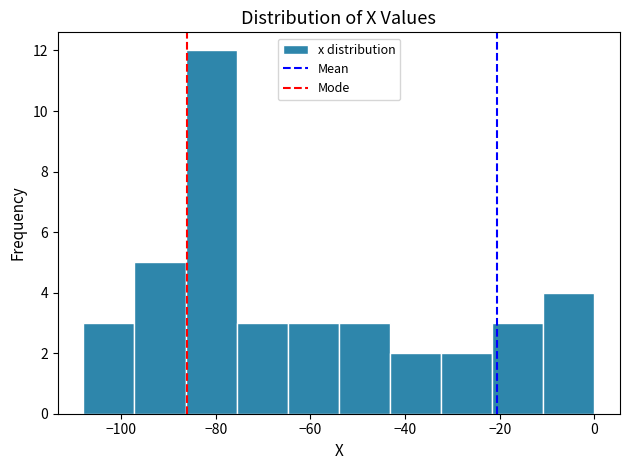

Reading left to right, transcribe this chart: for each bar, give the range it covers on the x-axis and its height. Neither the bar edges nor the heights are printed on the chart, so give them approximately, as read against the axes.

-108.0 to -97.2: 3
-97.2 to -86.4: 5
-86.4 to -75.6: 12
-75.6 to -64.8: 3
-64.8 to -54.0: 3
-54.0 to -43.2: 3
-43.2 to -32.4: 2
-32.4 to -21.6: 2
-21.6 to -10.8: 3
-10.8 to 0.0: 4